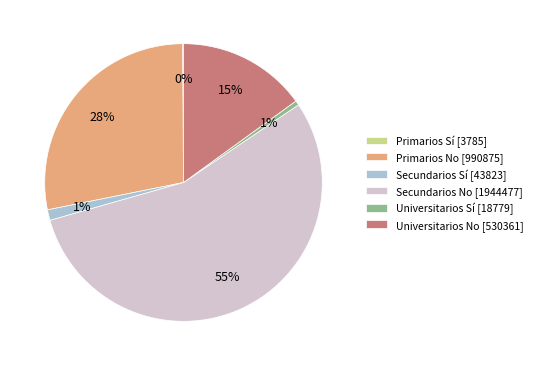

Does any single category account for the majority?

Yes